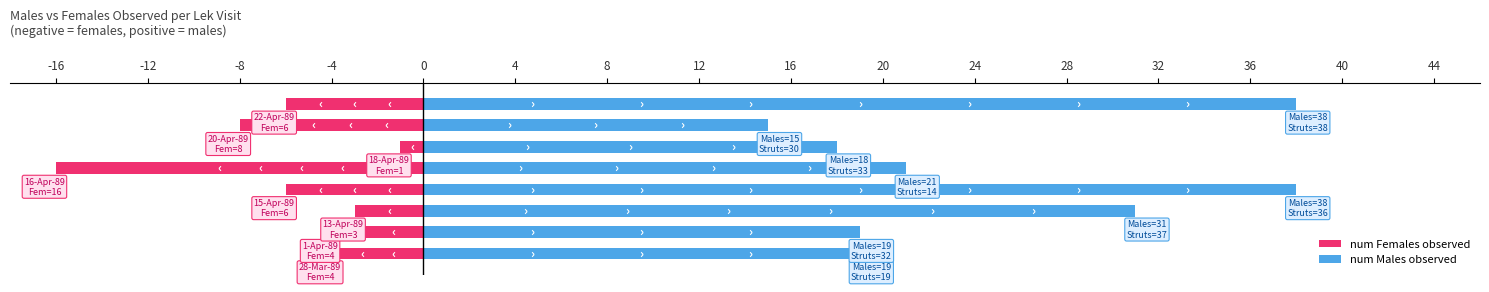

What is the value of the num Females observed bar at the 2nd from the left?

-4